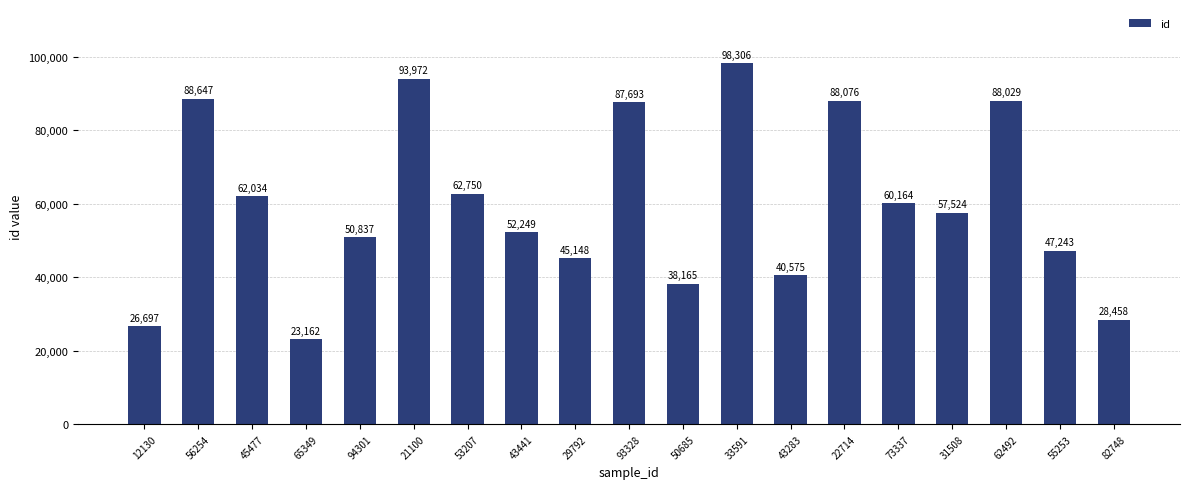

What is the average value?

59986